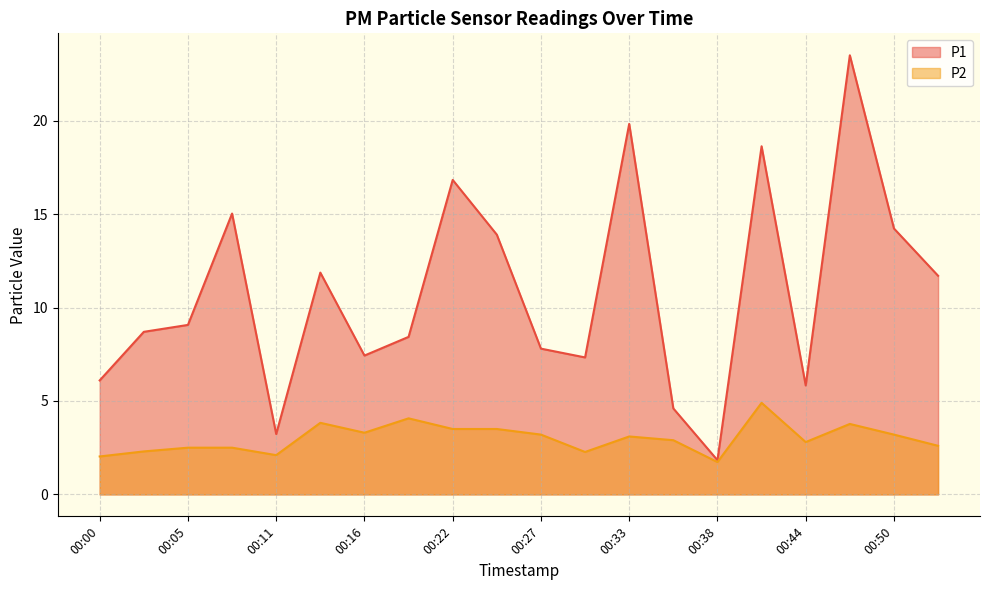

What is the sum of the P1 values at 00:38 and 00:02?

10.5